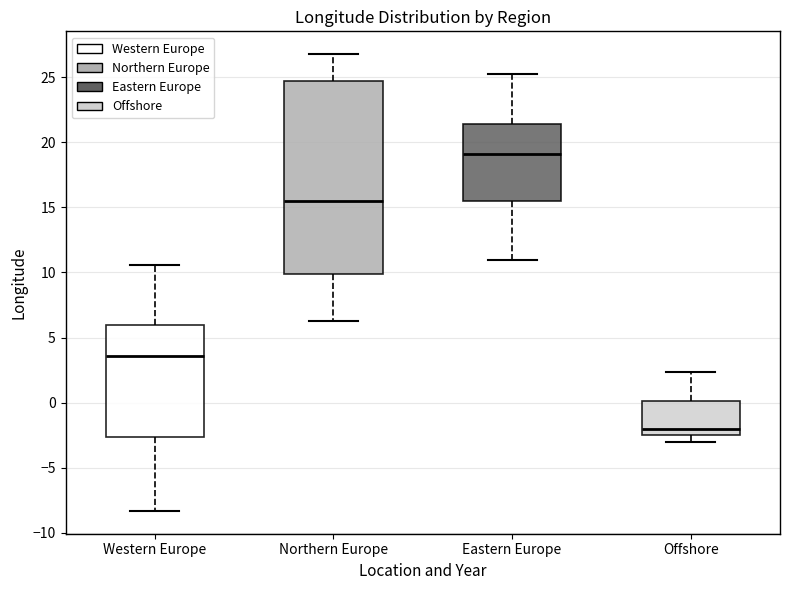

Comparing the boxes themselves (not the whiskers), which one is the tallest?

Northern Europe